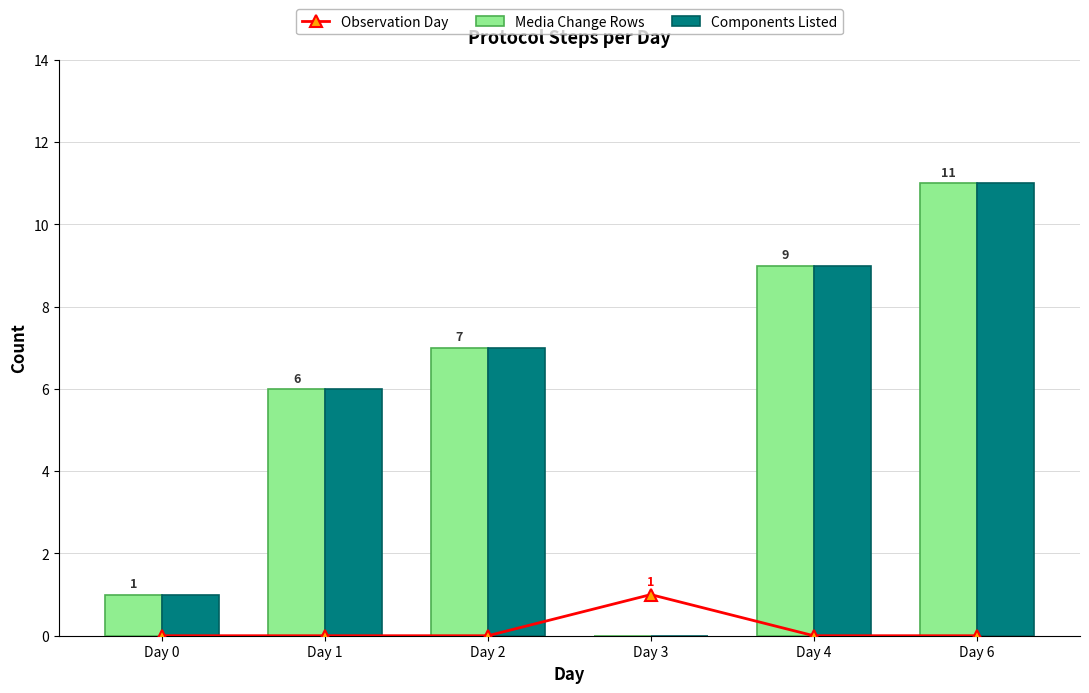

What is the highest value of the Media Change Rows series?

11